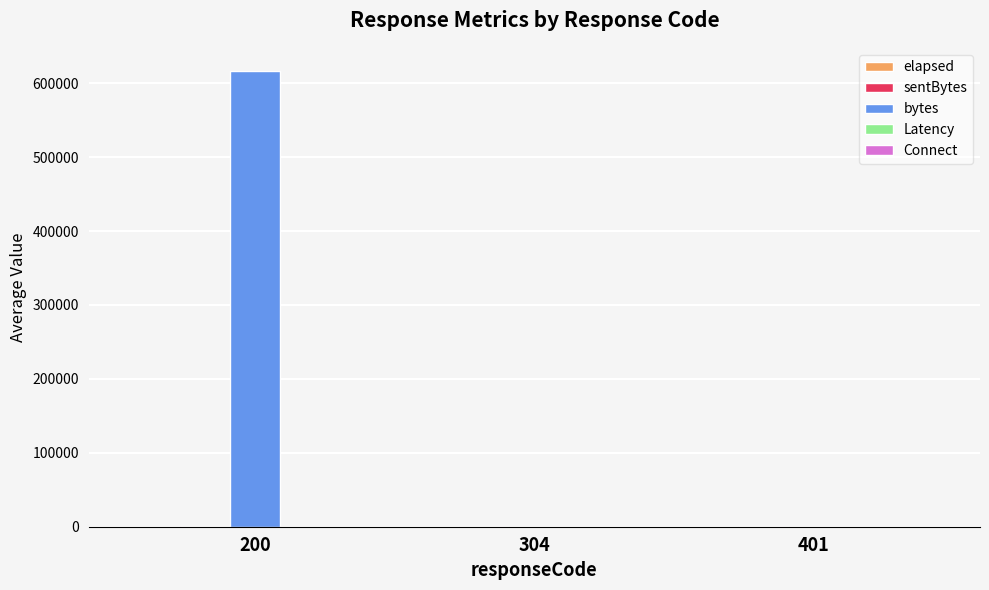

At which category is the sum across all series the highest?

200